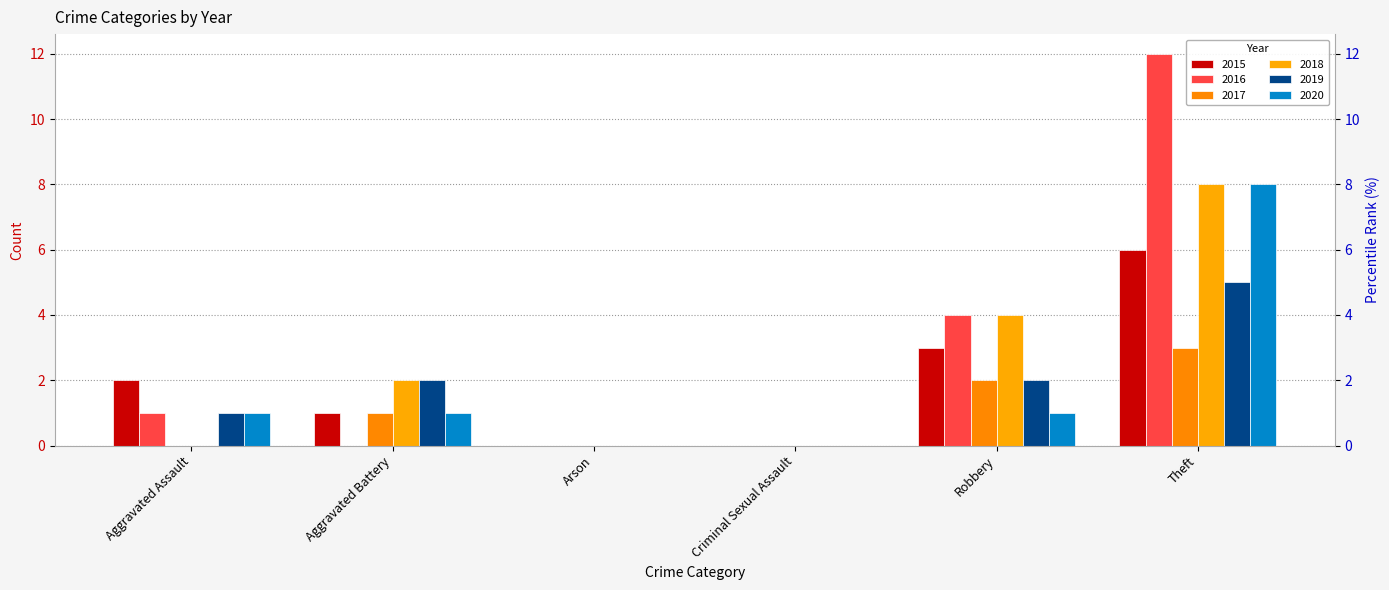

Which series changed the most between Robbery and Theft?

2016